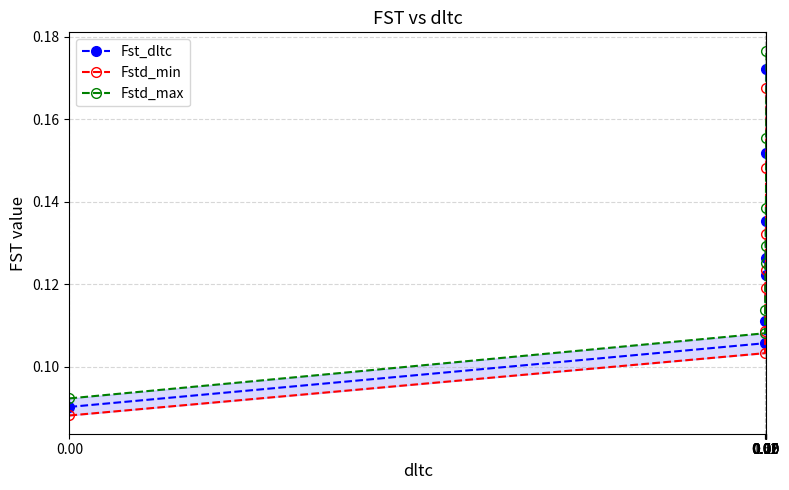

Which series changed the most between 0.10 and 0.50?

Fstd_max